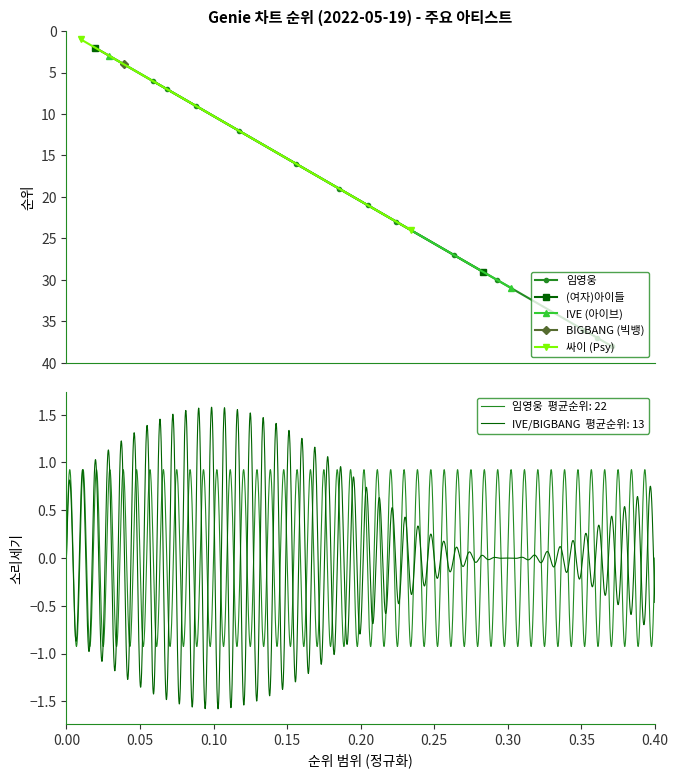

What is the minimum value for 임영웅?

6